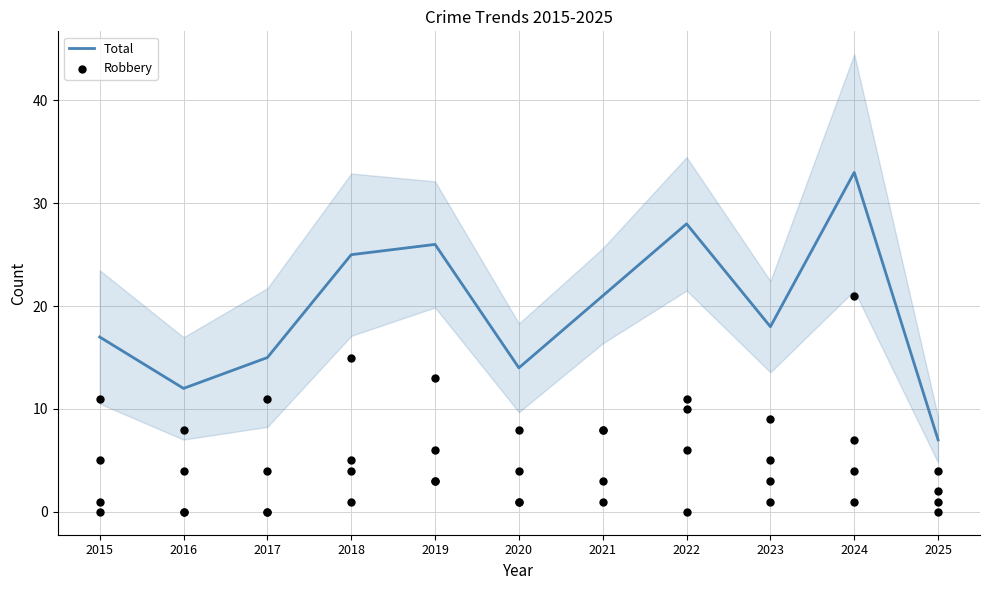

Which series contains the highest Y value?

Total